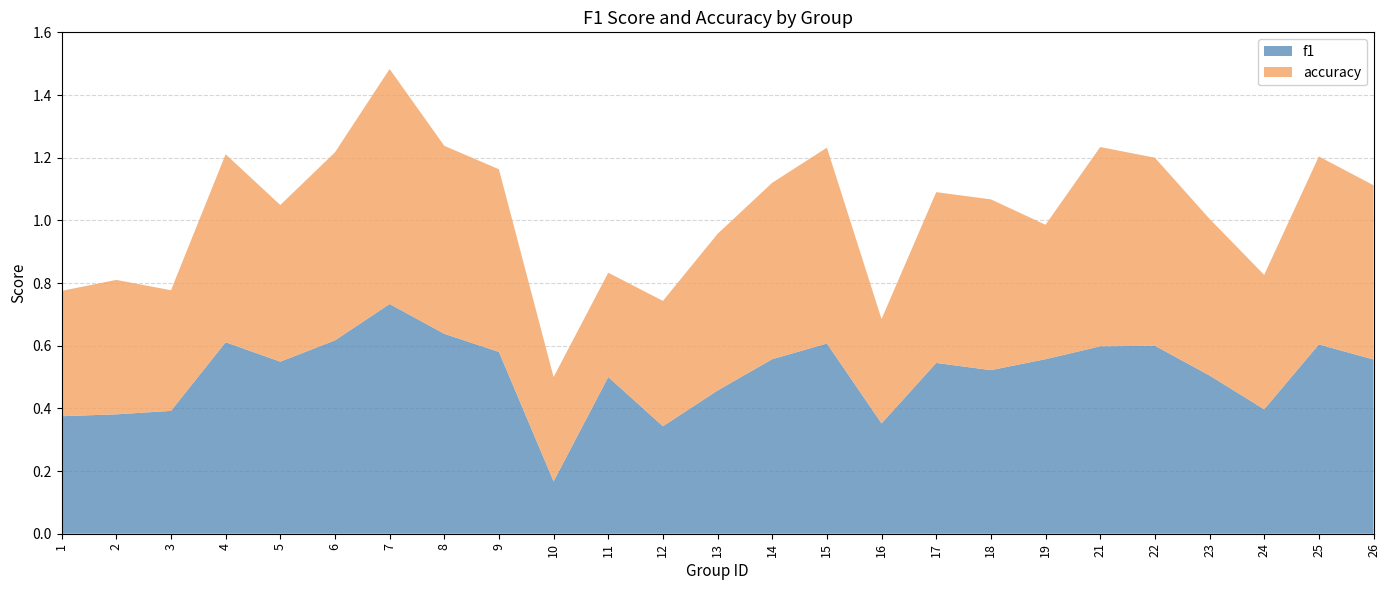

Reading left to right, extract all data points from this chart.

f1: 1=0.4	2=0.4	3=0.4	4=0.6	5=0.5	6=0.6	7=0.7	8=0.6	9=0.6	10=0.2	11=0.5	12=0.3	13=0.5	14=0.6	15=0.6	16=0.4	17=0.5	18=0.5	19=0.6	21=0.6	22=0.6	23=0.5	24=0.4	25=0.6	26=0.6
accuracy: 1=0.4	2=0.4	3=0.4	4=0.6	5=0.5	6=0.6	7=0.8	8=0.6	9=0.6	10=0.3	11=0.3	12=0.4	13=0.5	14=0.6	15=0.6	16=0.3	17=0.5	18=0.5	19=0.4	21=0.6	22=0.6	23=0.5	24=0.4	25=0.6	26=0.6